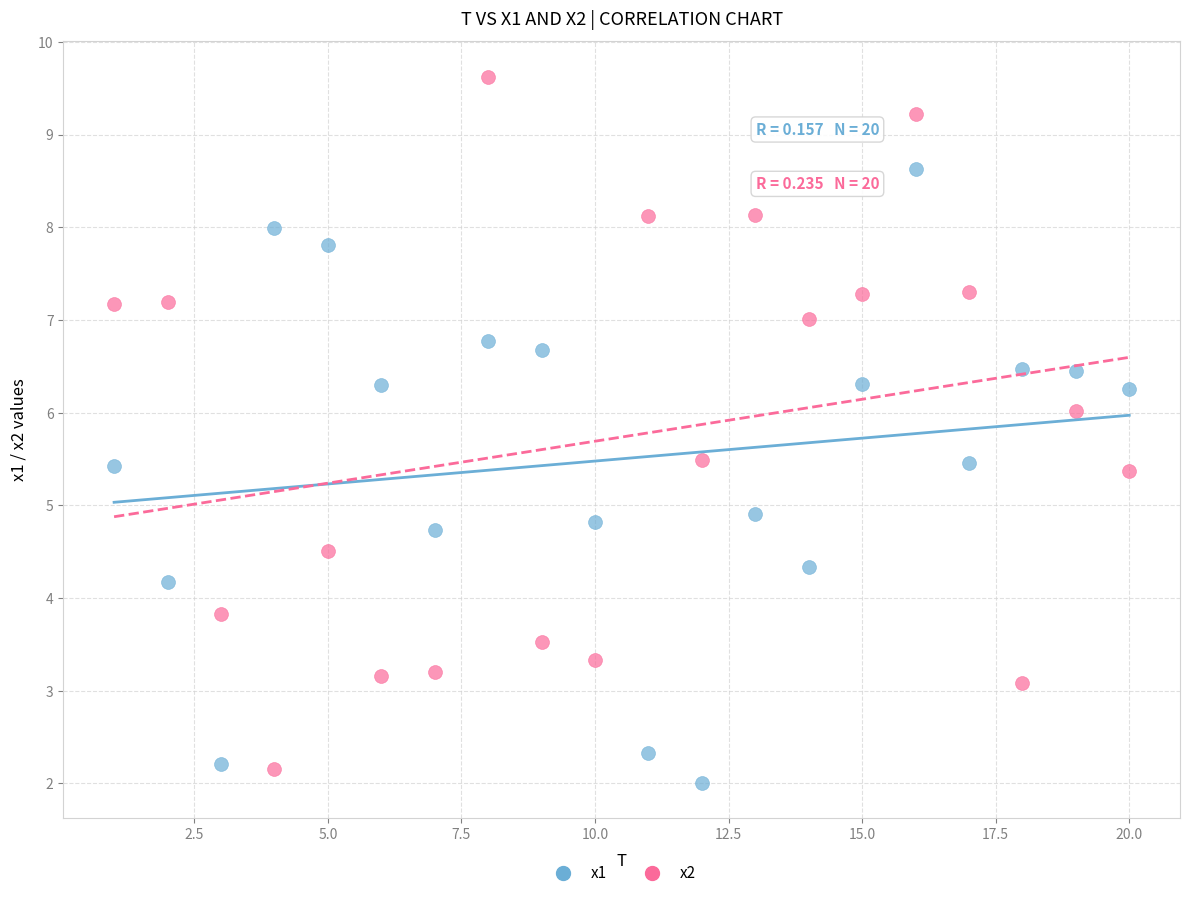

Which series has the largest Y range (max minus min)?

x2